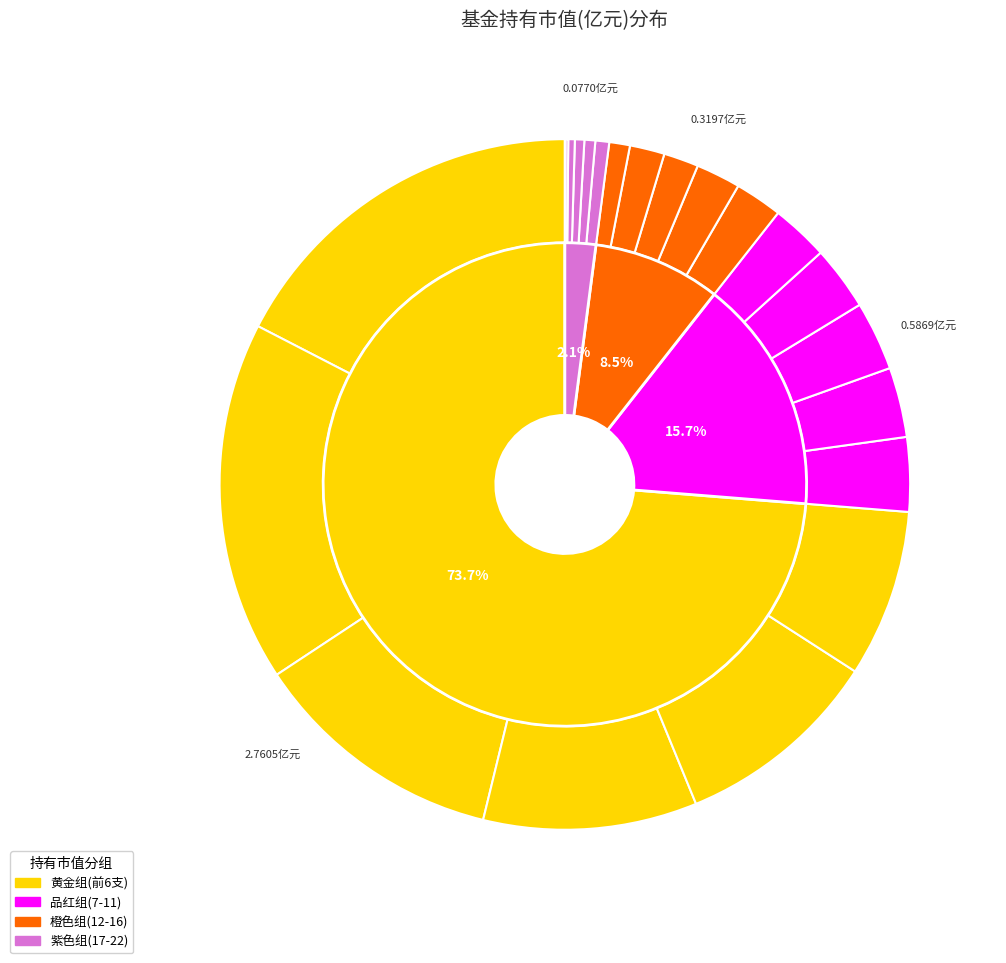

What percentage do 富安达医药创新混合 and 国联安锐意成长混合 together represent?

5.1%